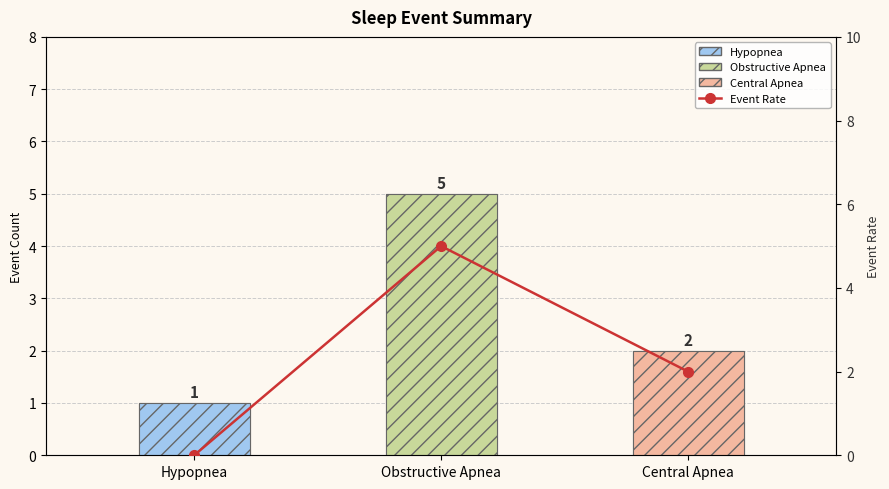

At which label is Event Rate closest to 2?

Central Apnea